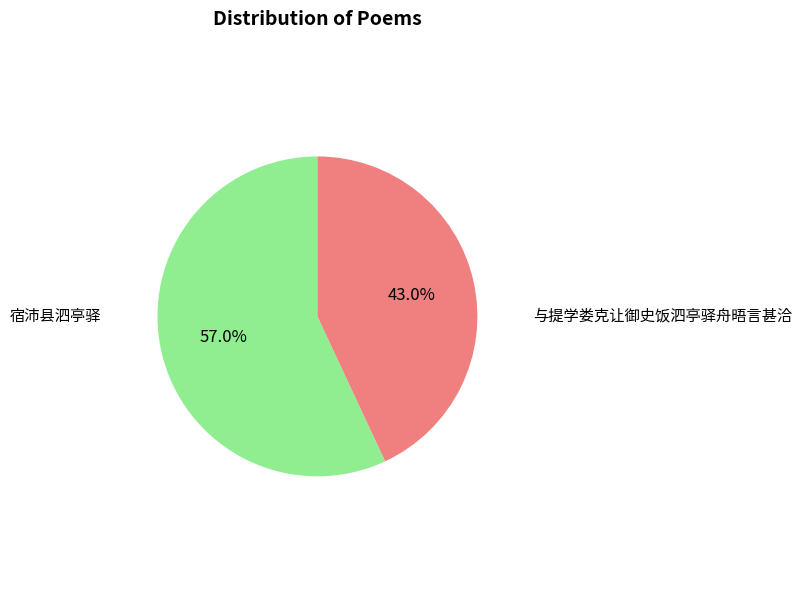

Does any single category account for the majority?

Yes